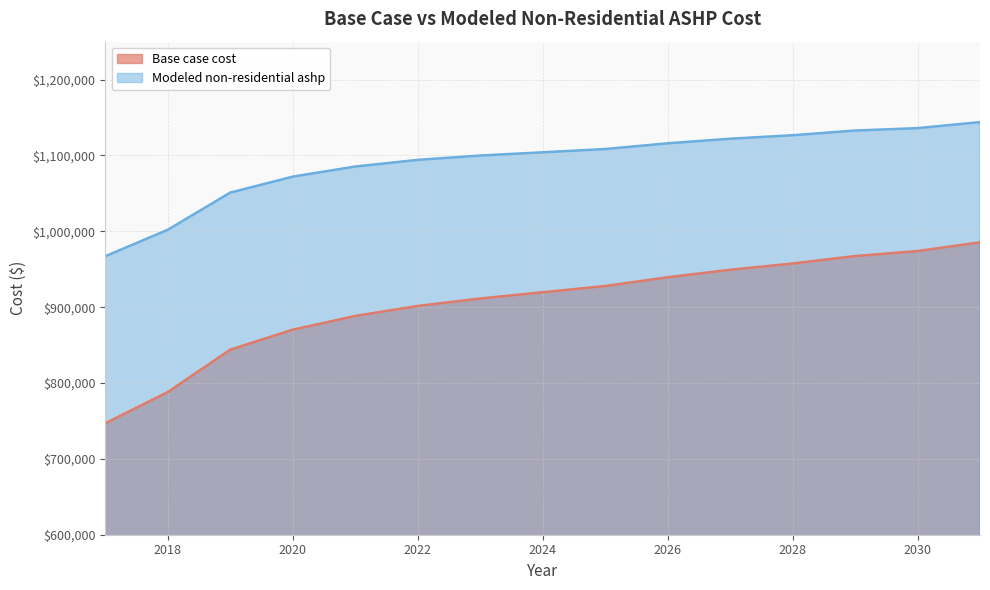

Reading right to left, what are all the values shown in this chart?

Base case cost: 2031=985464.6	2030=973947.5	2029=967366.3	2028=957494.4	2027=949267.9	2026=939396.1	2025=927879.0	2024=919652.5	2023=911425.9	2022=901554.1	2021=888391.7	2020=870293.4	2019=843968.5	2018=788028.2	2017=746895.6
Modeled non-residential ashp: 2031=1143910.3	2030=1135998.8	2029=1132833.9	2028=1126626.2	2027=1122052.1	2026=1115997.0	2025=1108462.7	2024=1104125.8	2023=1099871.8	2022=1094144.5	2021=1085387.8	2020=1072045.4	2019=1051003.2	2018=1002006.8	2017=967129.7